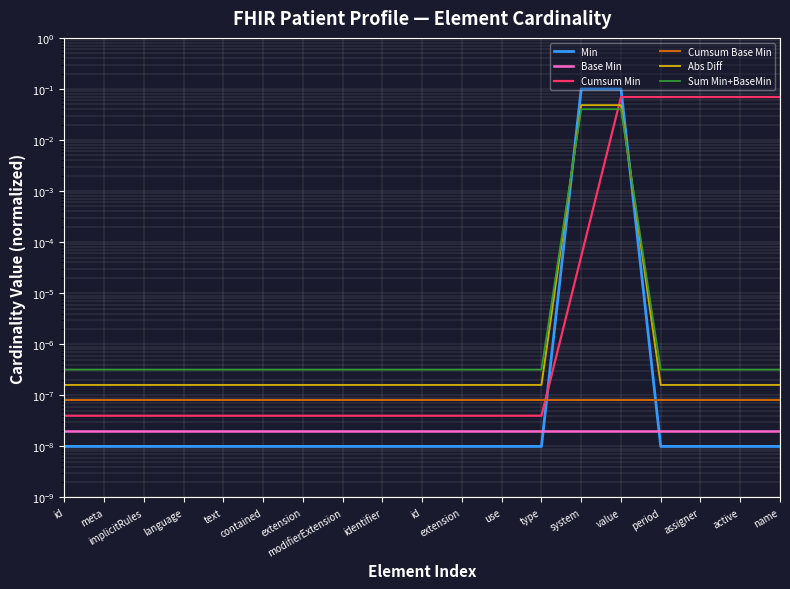

Rank the series by their maximum value, from highest to lowest.

Min, Cumsum Min, Abs Diff, Sum Min+BaseMin, Cumsum Base Min, Base Min